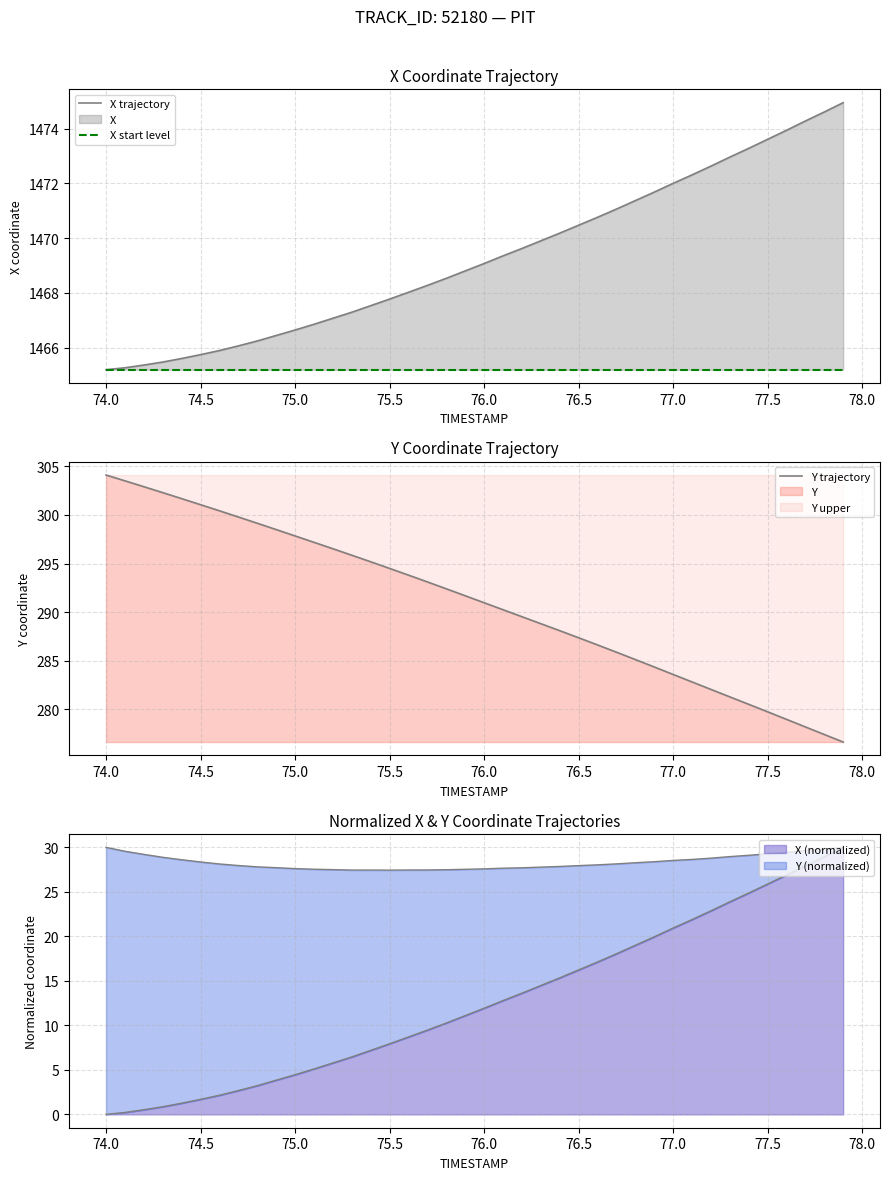

What is the maximum value for Y trajectory?

304.1